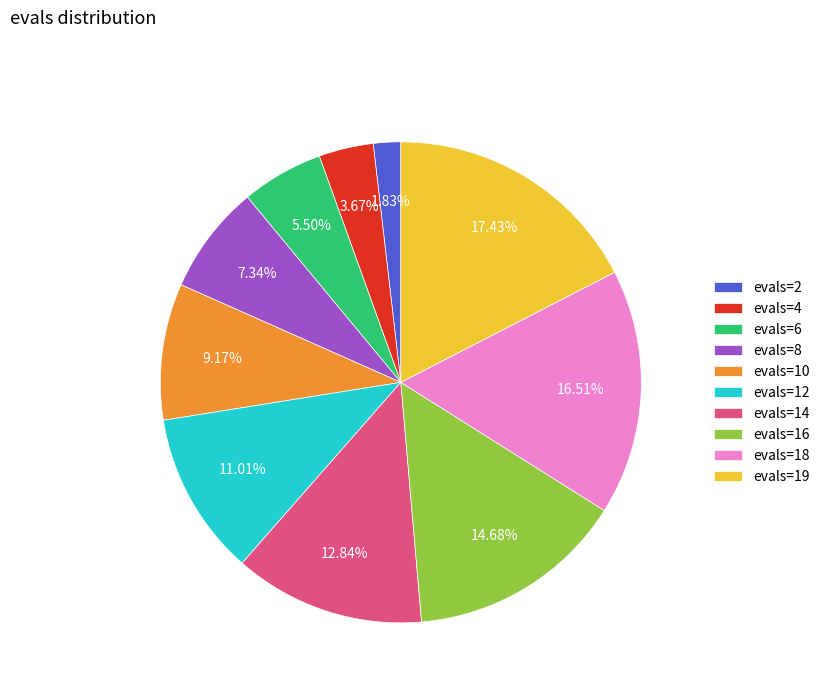

Which has a higher value, evals=19 or evals=4?

evals=19